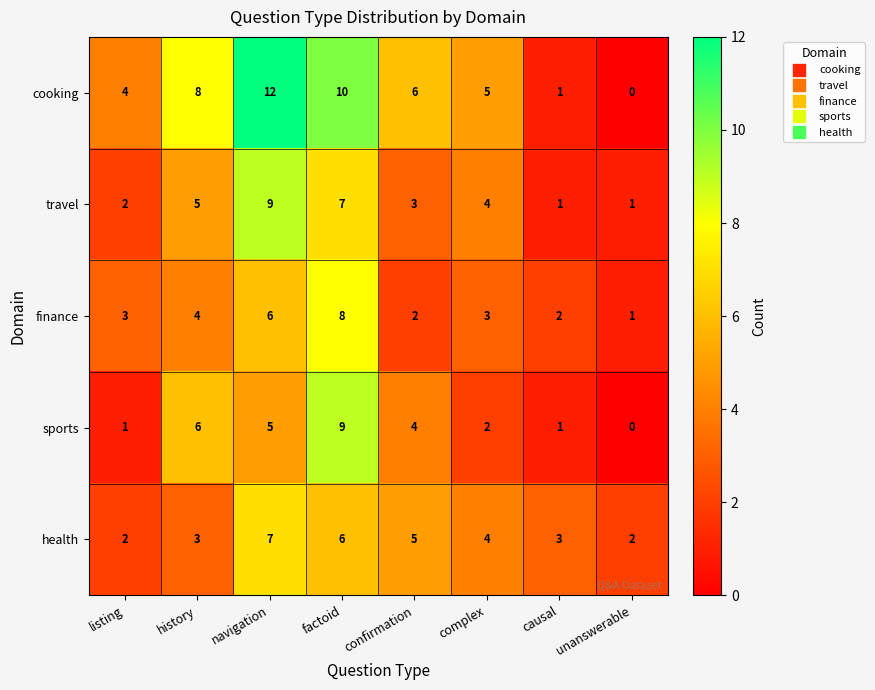

How many travel values are between 2 and 7?

5